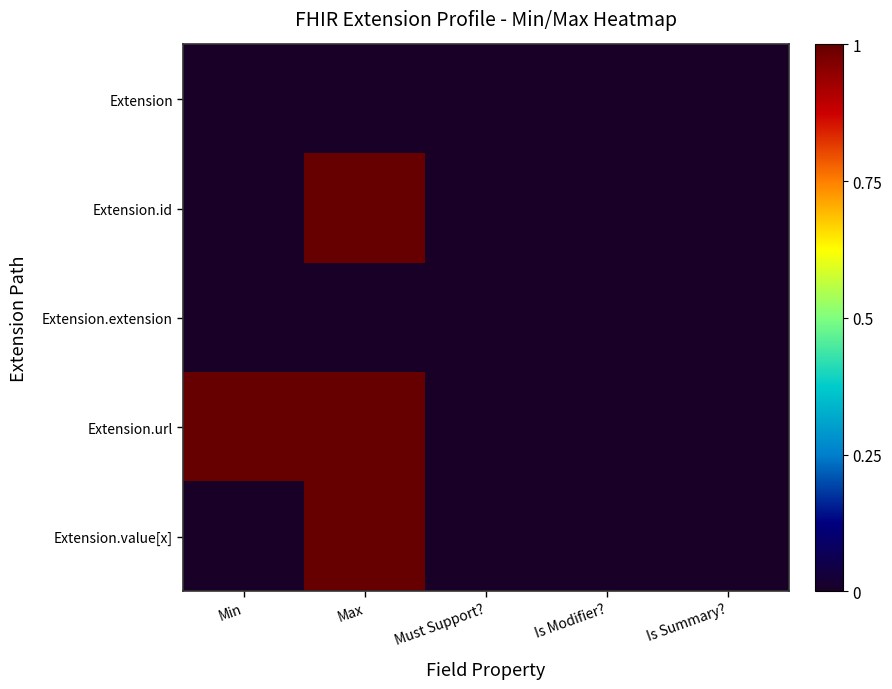

Which label corresponds to the largest value in the chart?

Max